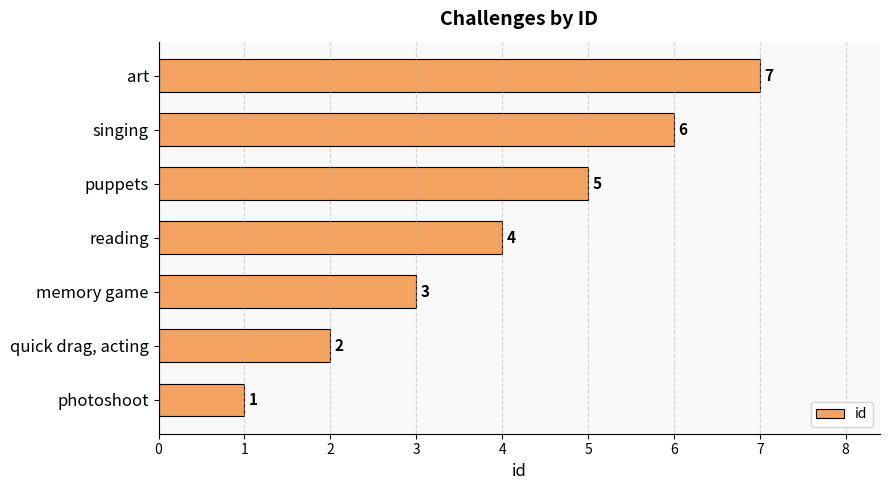

Between puppets and memory game, which is larger?

puppets